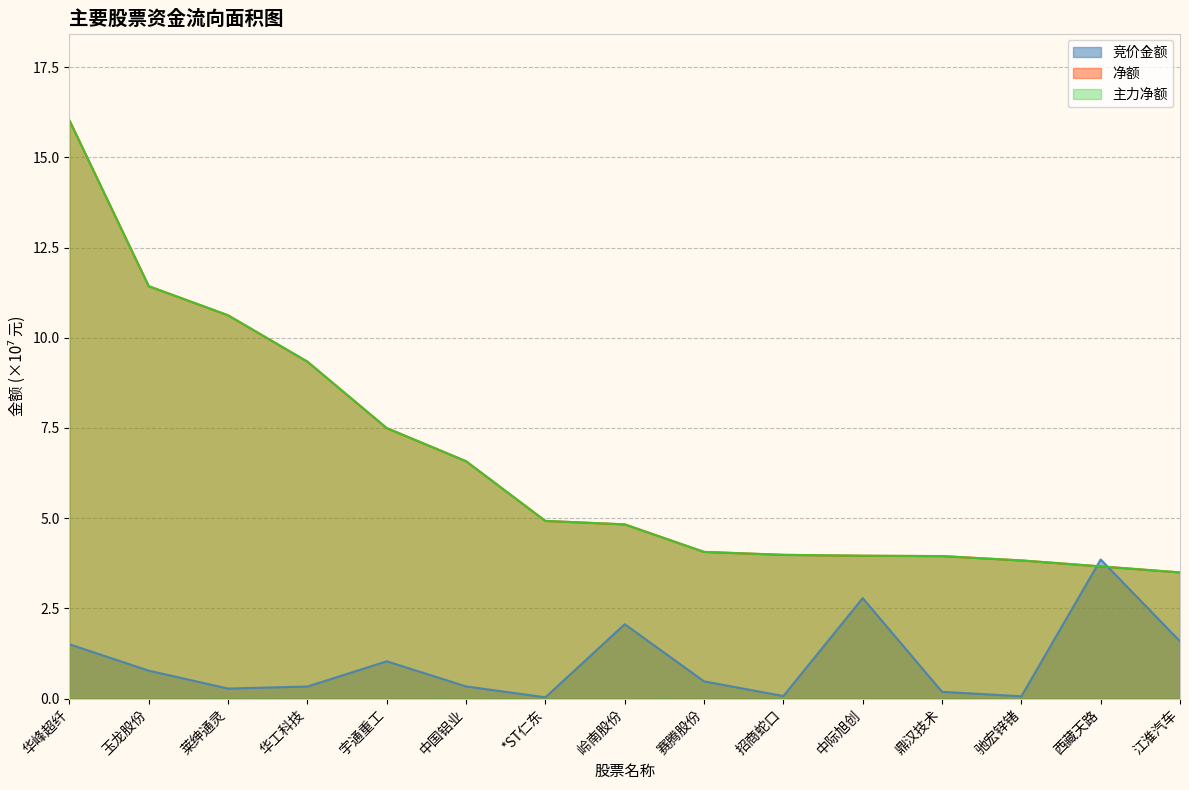

True or false: 主力净额 and 竞价金额 cross at least once.

True